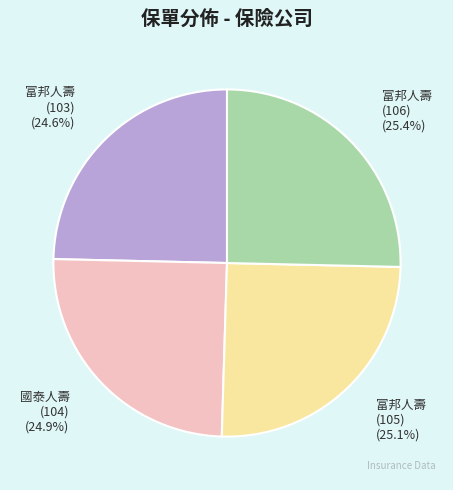

Is there any slice that represents more than half of the pie?

No